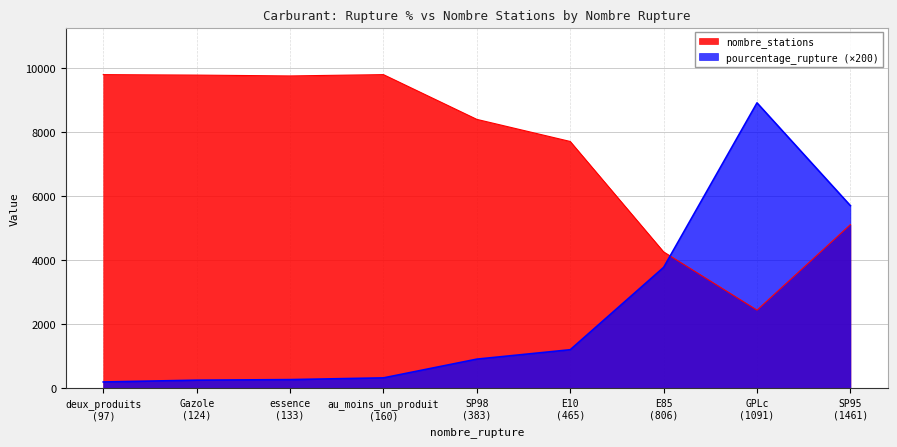

Where is the first local maximum for pourcentage_rupture?

GPLc